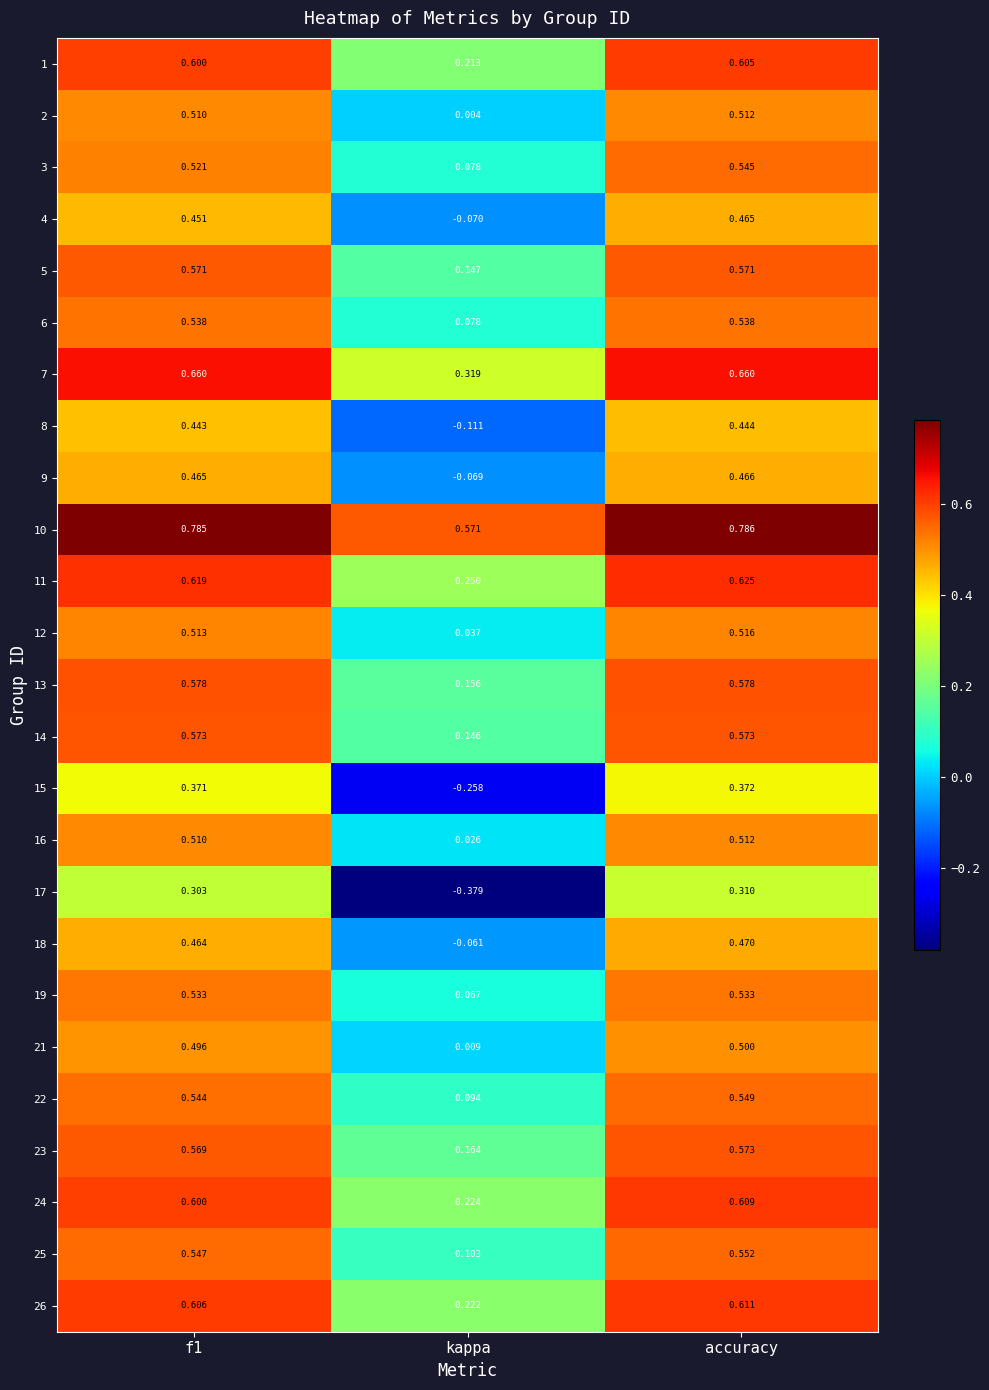

At which category does the chart reach its peak across all series?

accuracy